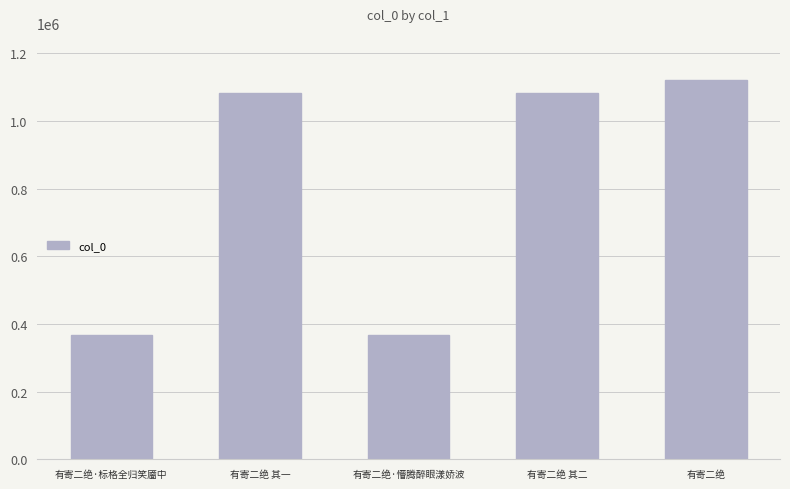

Approximately how many times larger is the value at 有寄二绝·标格全归笑靥中 compared to 有寄二绝·懵腾醉眼漾娇波?

1.0